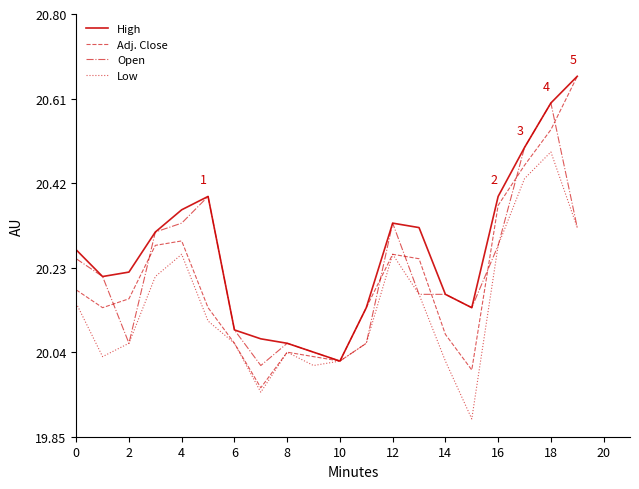

Which series has the largest total across all categories?

High